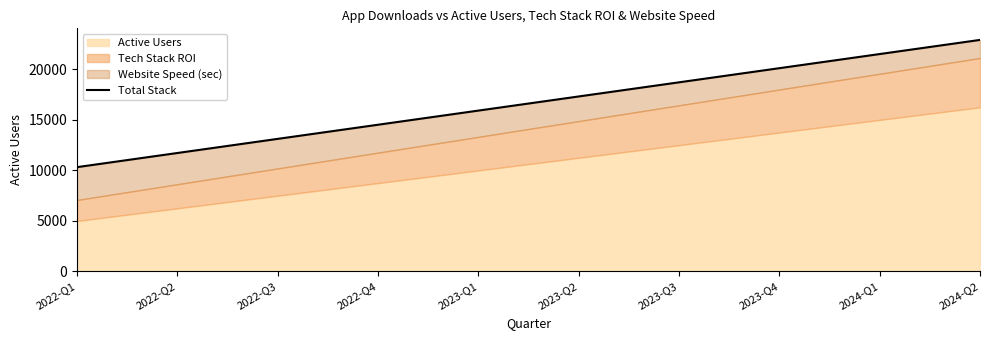

The value at 2024-Q1 is 7344.6. True or false?

False